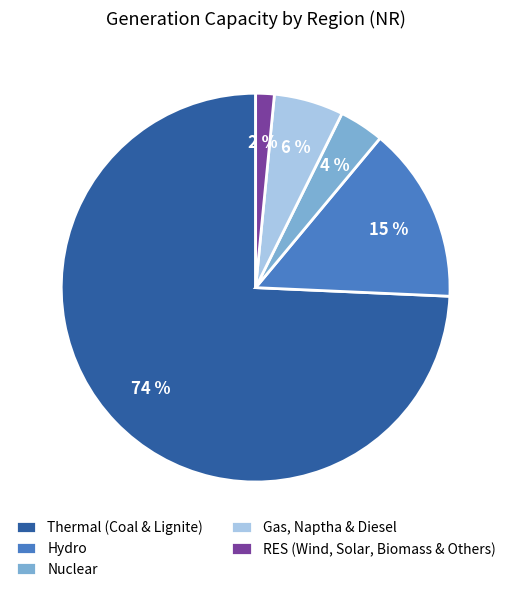

To the nearest percent, what percentage of the pie is Hydro?

15%